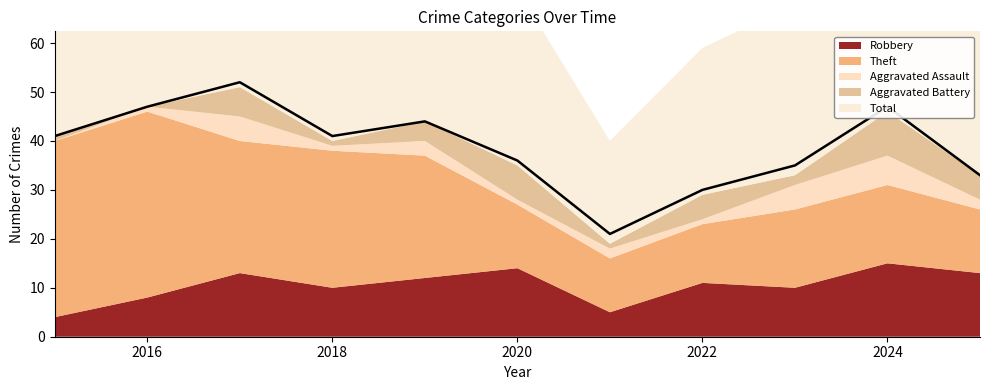

The value of Robbery at 2021 is 9. True or false?

False